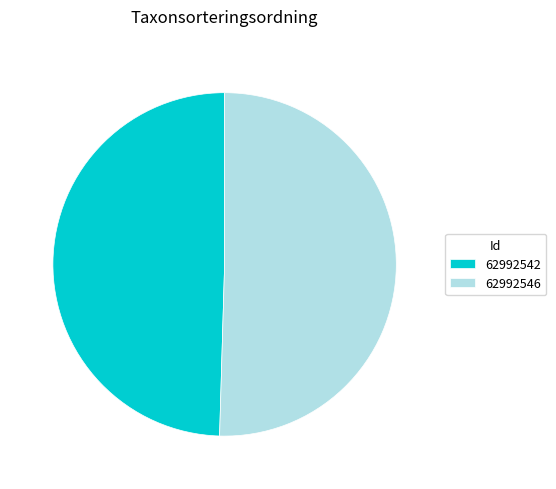

The 62992542 slice represents 50% of the pie. True or false?

True